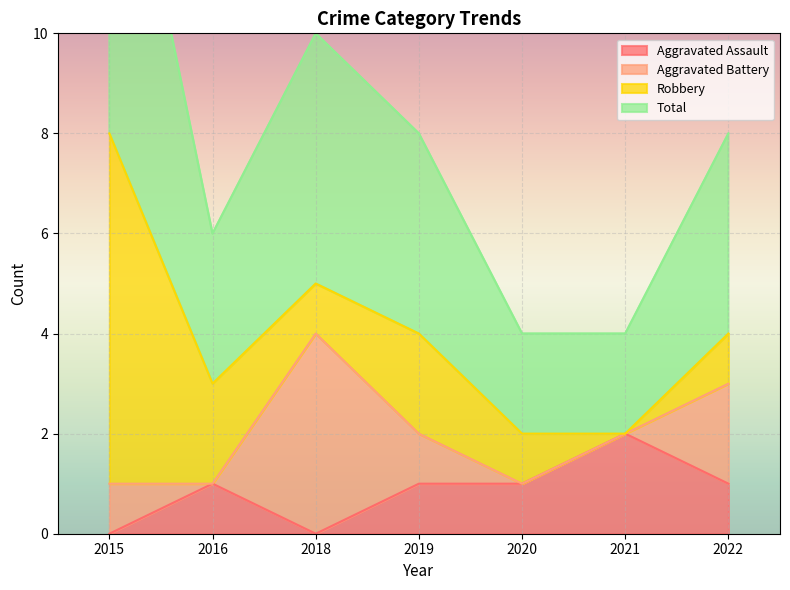

Where is the first local minimum for Aggravated Assault?

2018